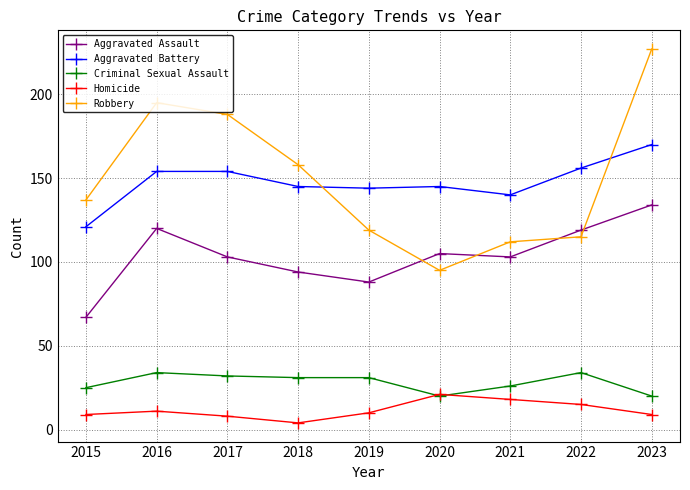

Between 2020 and 2023, which series saw the biggest shift?

Robbery